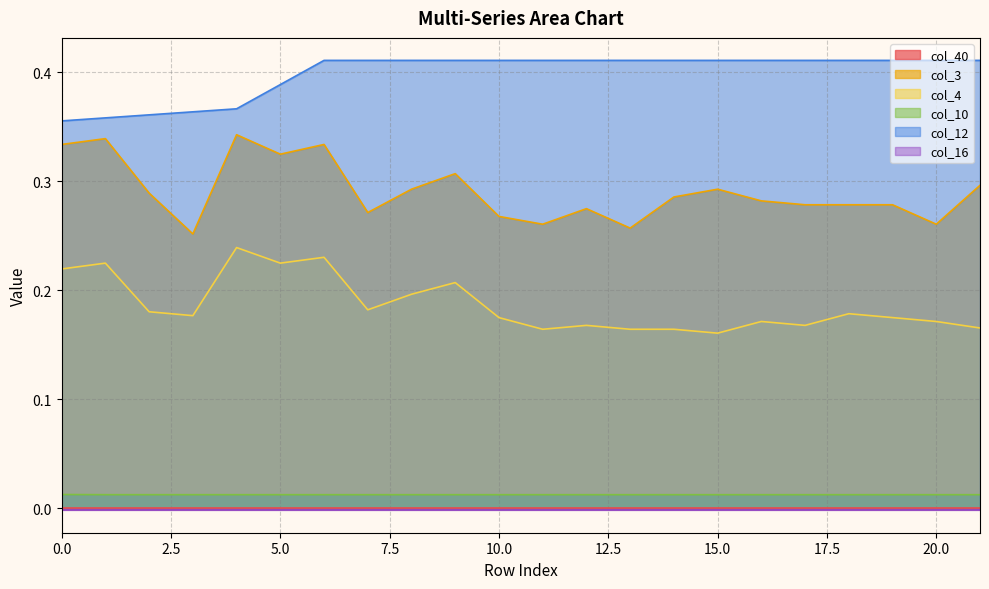

True or false: col_4 and col_3 intersect in this chart.

False